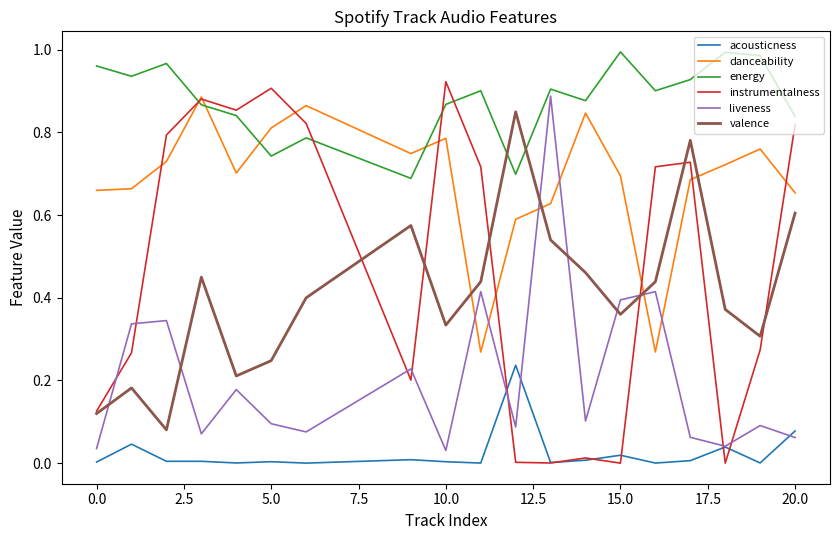

True or false: acousticness and valence intersect in this chart.

False